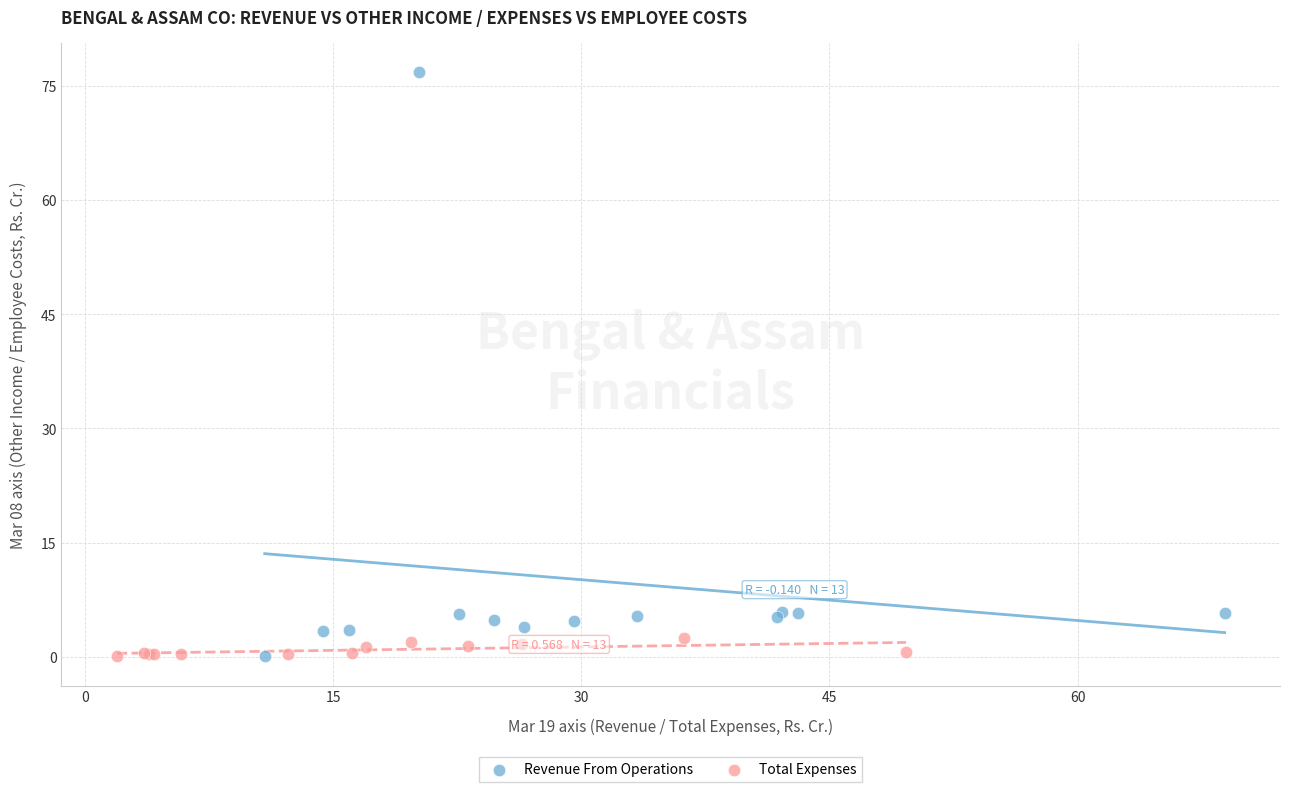

Which series reaches the maximum Y coordinate?

Revenue From Operations